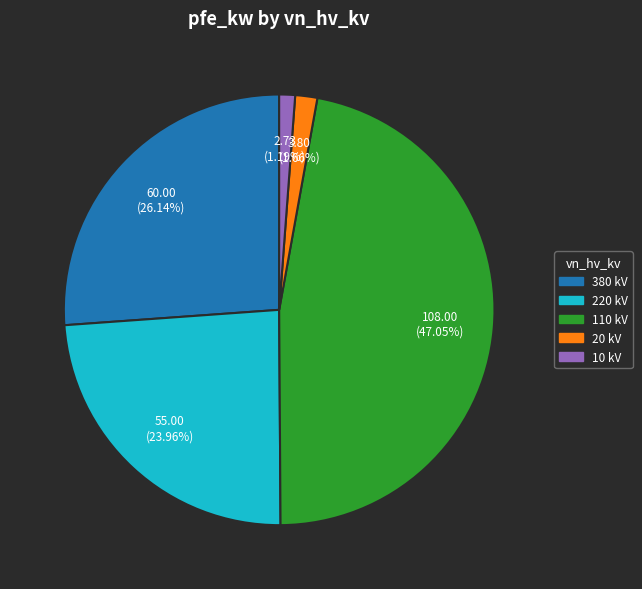

Is there any slice that represents more than half of the pie?

No